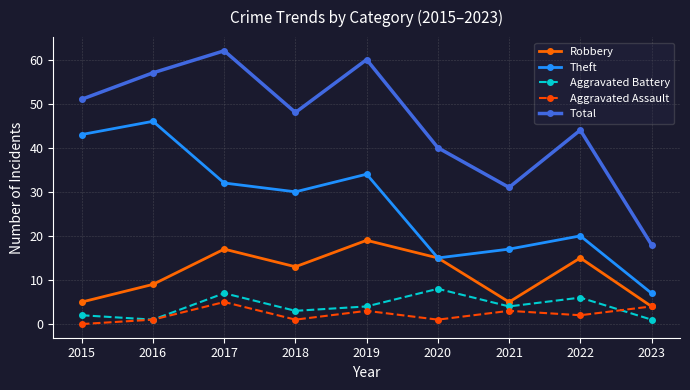

Does the chart have visible grid lines?

Yes